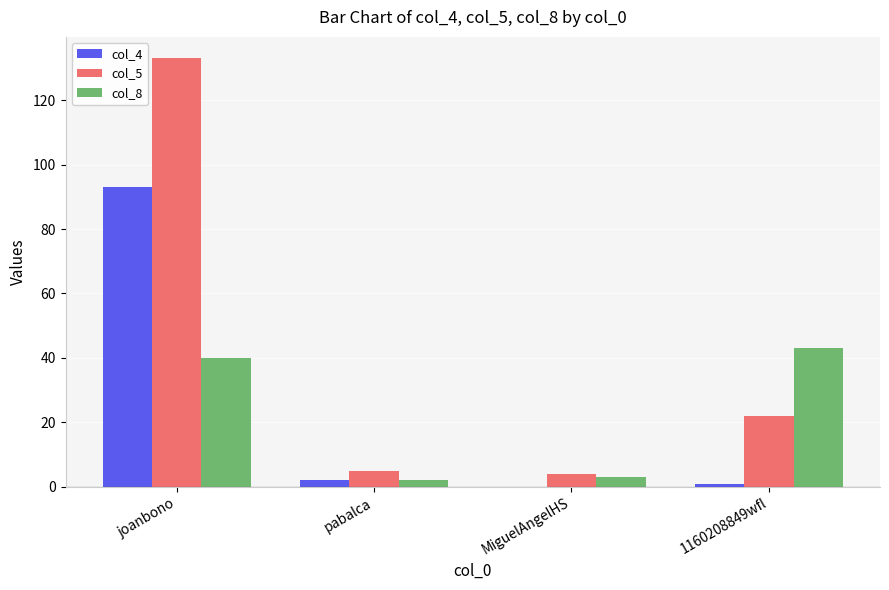

Which series changed the most between joanbono and MiguelAngelHS?

col_5